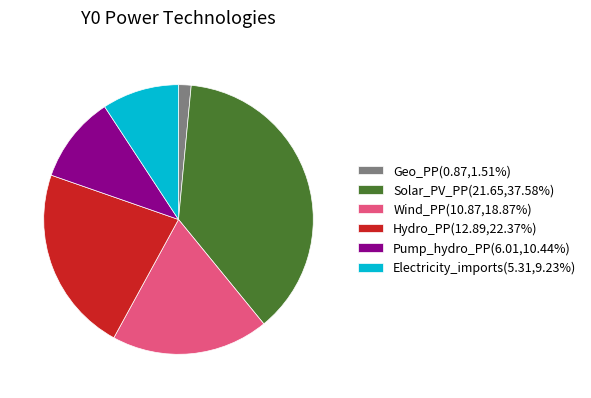

The Wind_PP slice represents 19% of the pie. True or false?

True